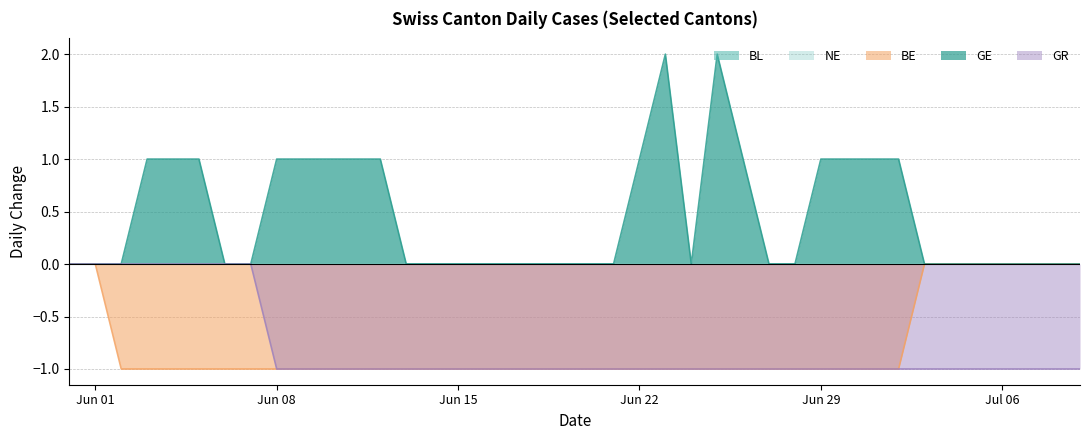

Is it true that GE equals -1 at Jun 15?

False